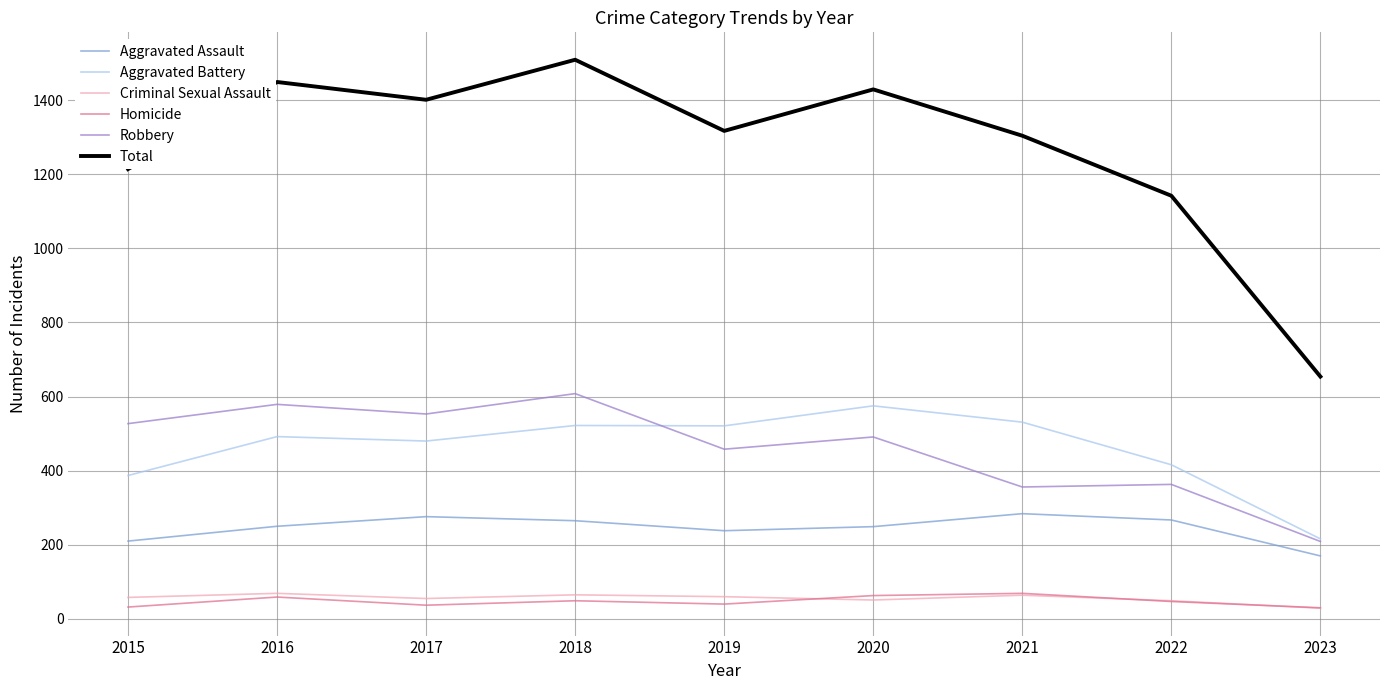

Between 2021 and 2022, which series saw the biggest shift?

Total